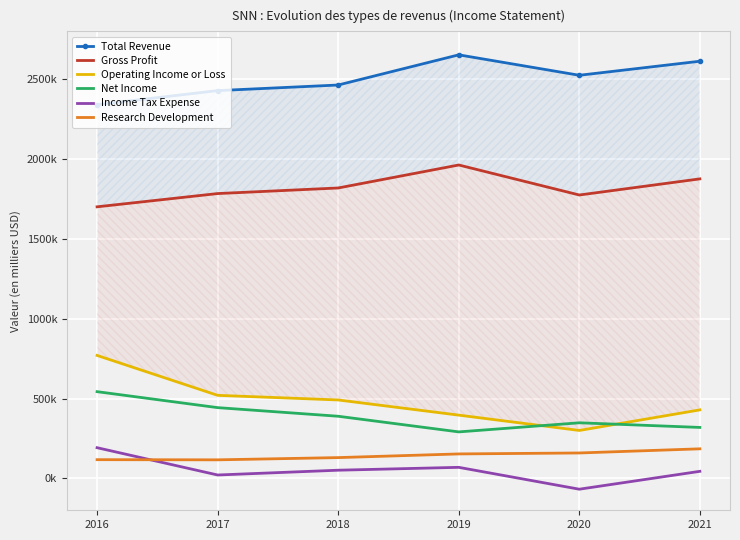

Reading left to right, what are all the values shown in this chart?

Total Revenue: 2016=2341000	2017=2429000	2018=2464000	2019=2653000	2020=2525000	2021=2613000
Gross Profit: 2016=1701000	2017=1784000	2018=1819000	2019=1963000	2020=1775000	2021=1876000
Operating Income or Loss: 2016=770000	2017=520000	2018=491000	2019=396000	2020=300000	2021=429000
Net Income: 2016=543000	2017=443000	2018=389000	2019=291000	2020=348000	2021=319000
Income Tax Expense: 2016=192000	2017=21000	2018=51000	2019=69000	2020=-68000	2021=44000
Research Development: 2016=117000	2017=116000	2018=130000	2019=153000	2020=159000	2021=185000